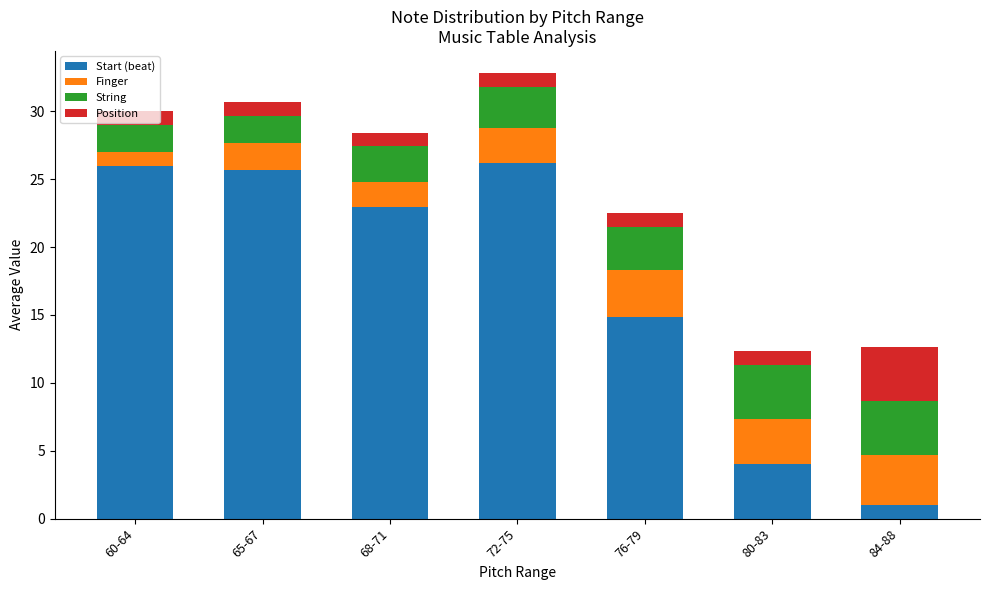

The value of Start (beat) at 65-67 is 44.8. True or false?

False